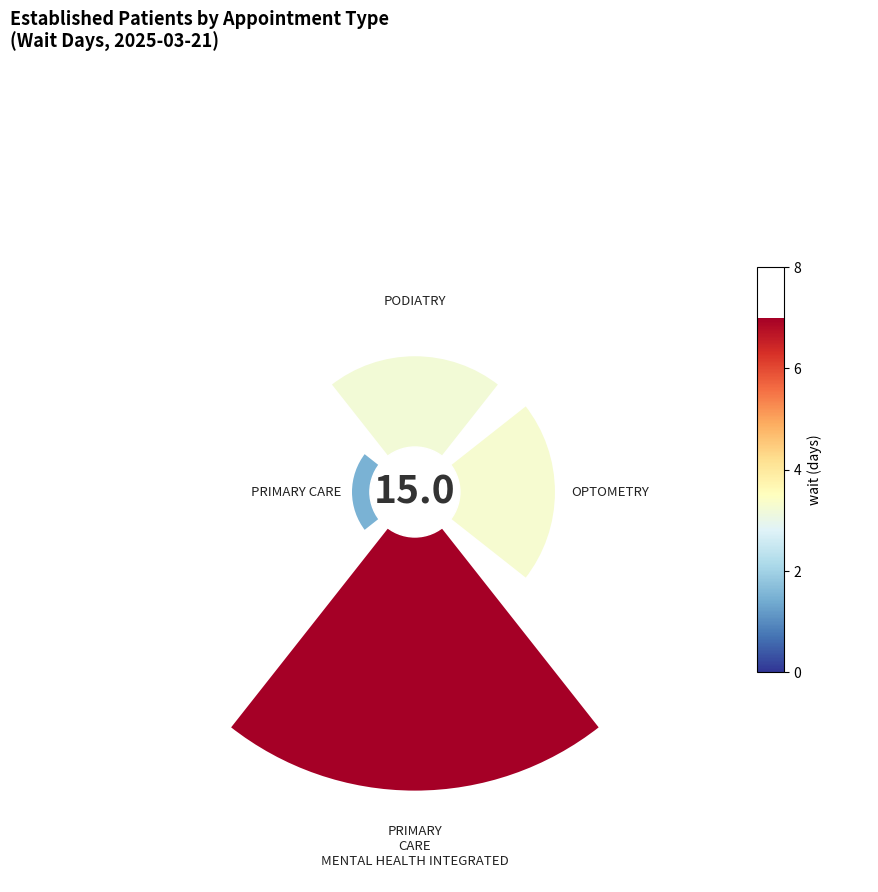

Rank the categories by value from lowest to highest.

PRIMARY CARE, PODIATRY, OPTOMETRY, PRIMARY CARE - MENTAL HEALTH INTEGRATED